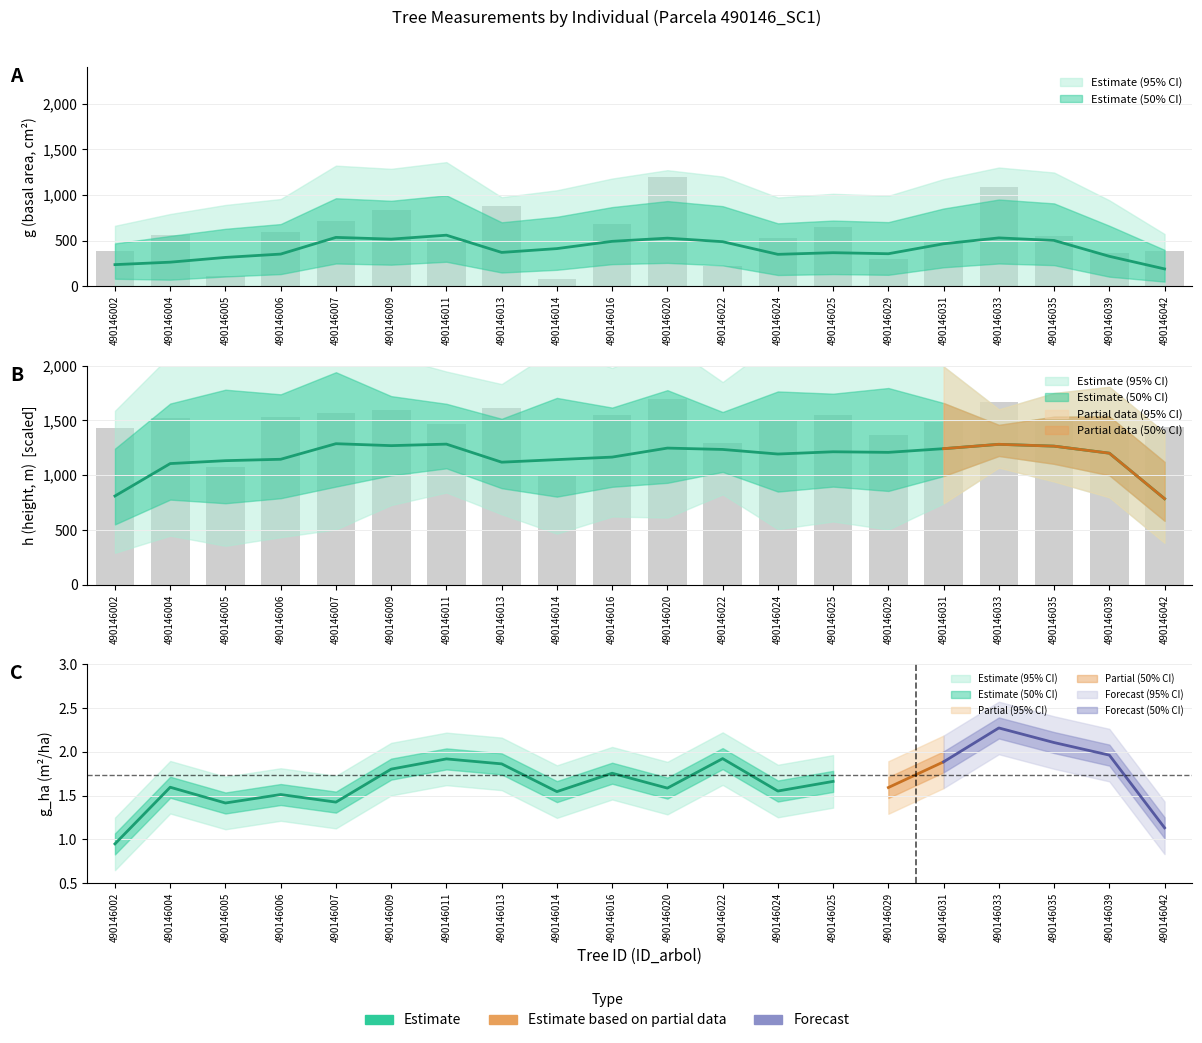

How many values in the g_ha series exceed 1?

19